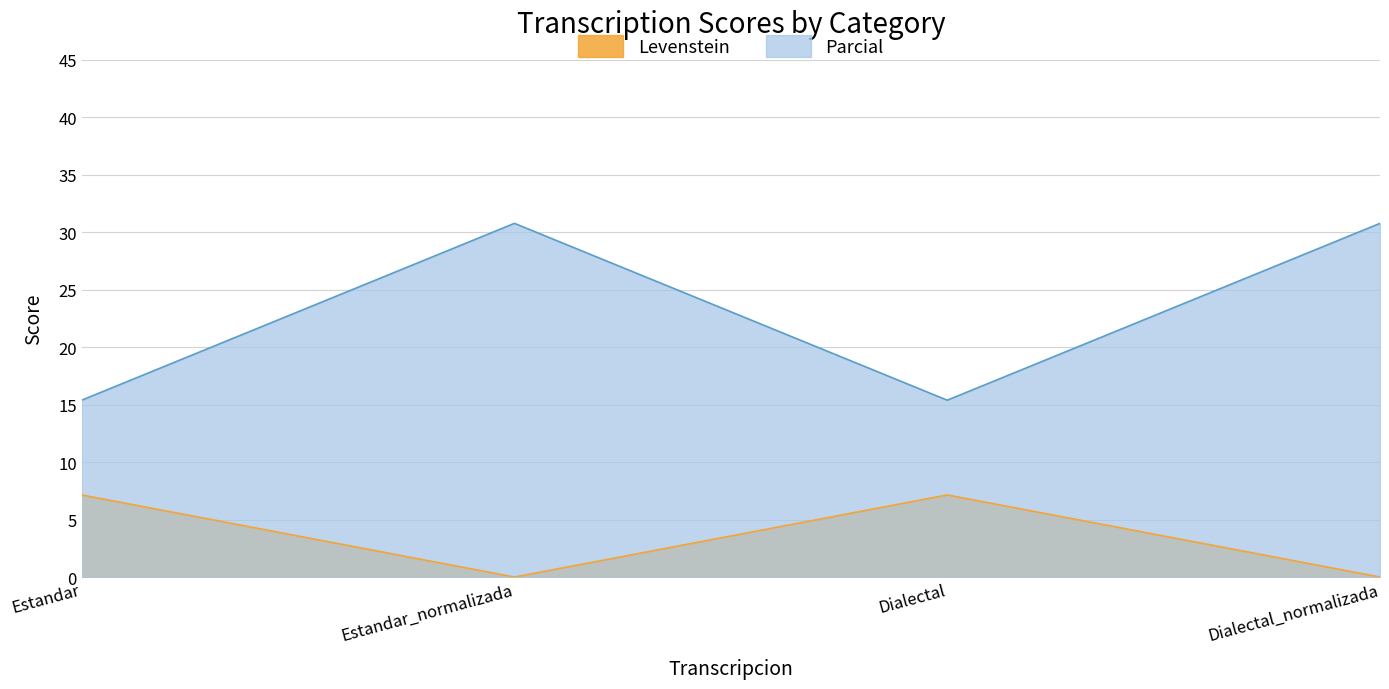

At which category is the sum across all series the highest?

Estandar_normalizada